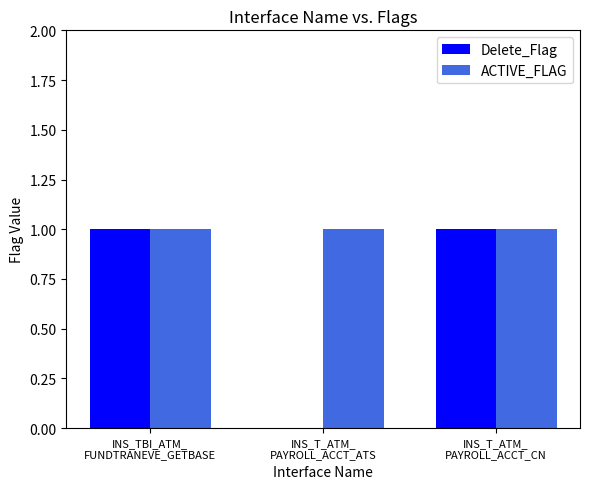

What is the sum of all ACTIVE_FLAG values?

3